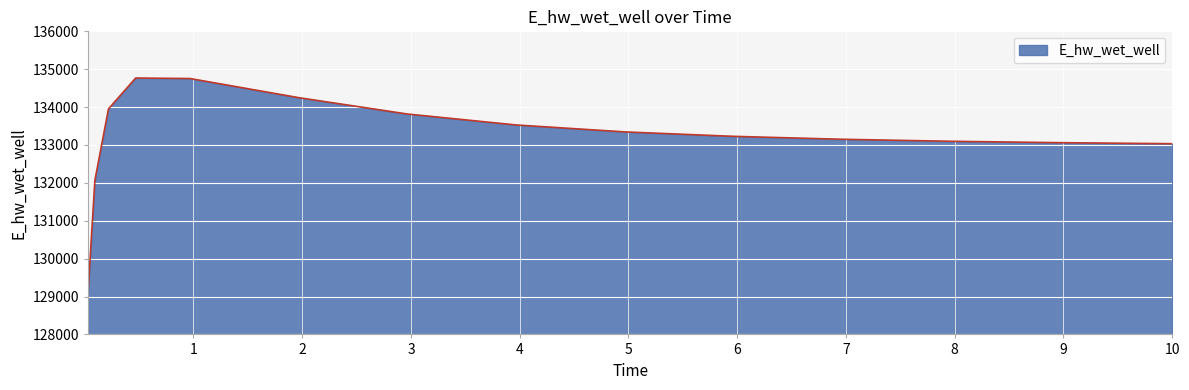

What is the minimum value shown in the chart?

129122.2